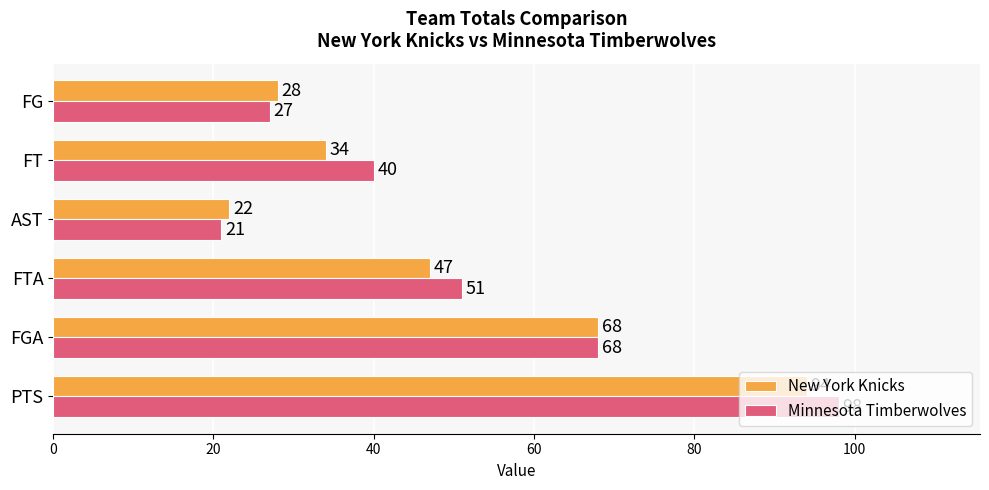

At which category is the sum across all series the highest?

PTS